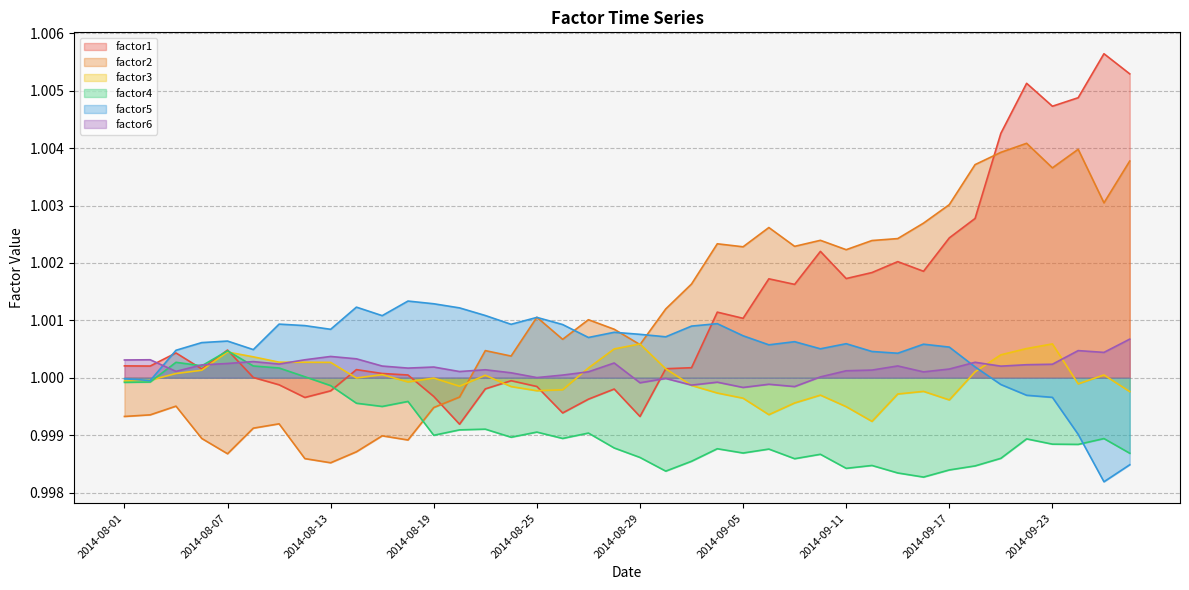

True or false: factor6 has more than 2 interior local peaks.

True